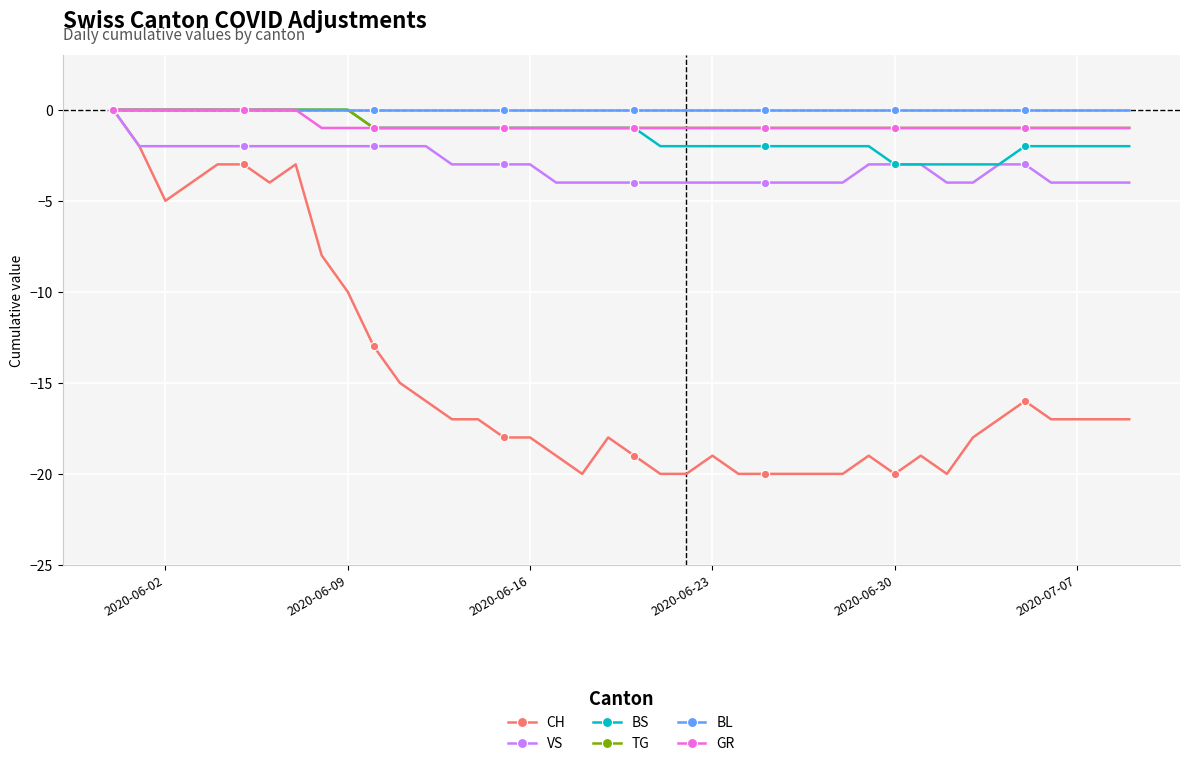

Which series has the widest spread of values?

CH